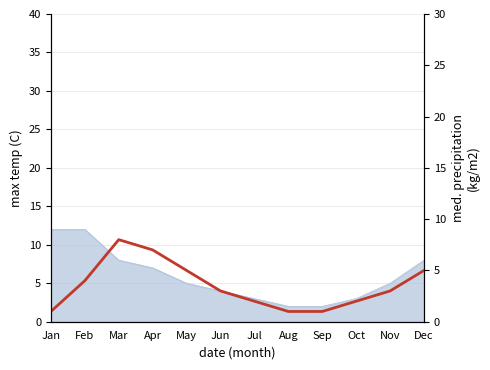

The chart shows a value of 4 at Nov. True or false?

False